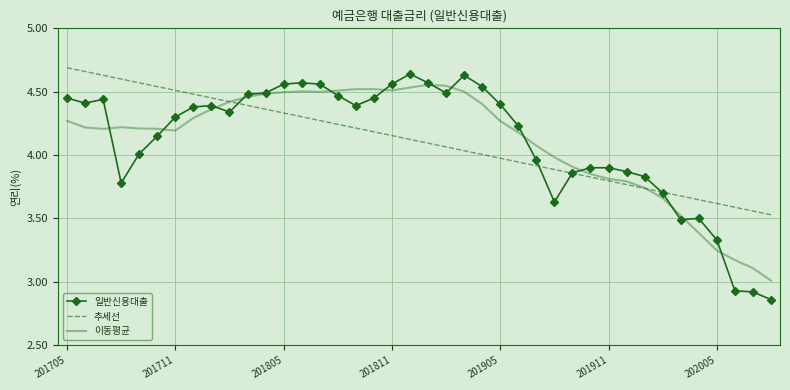

Which series has the widest spread of values?

일반신용대출